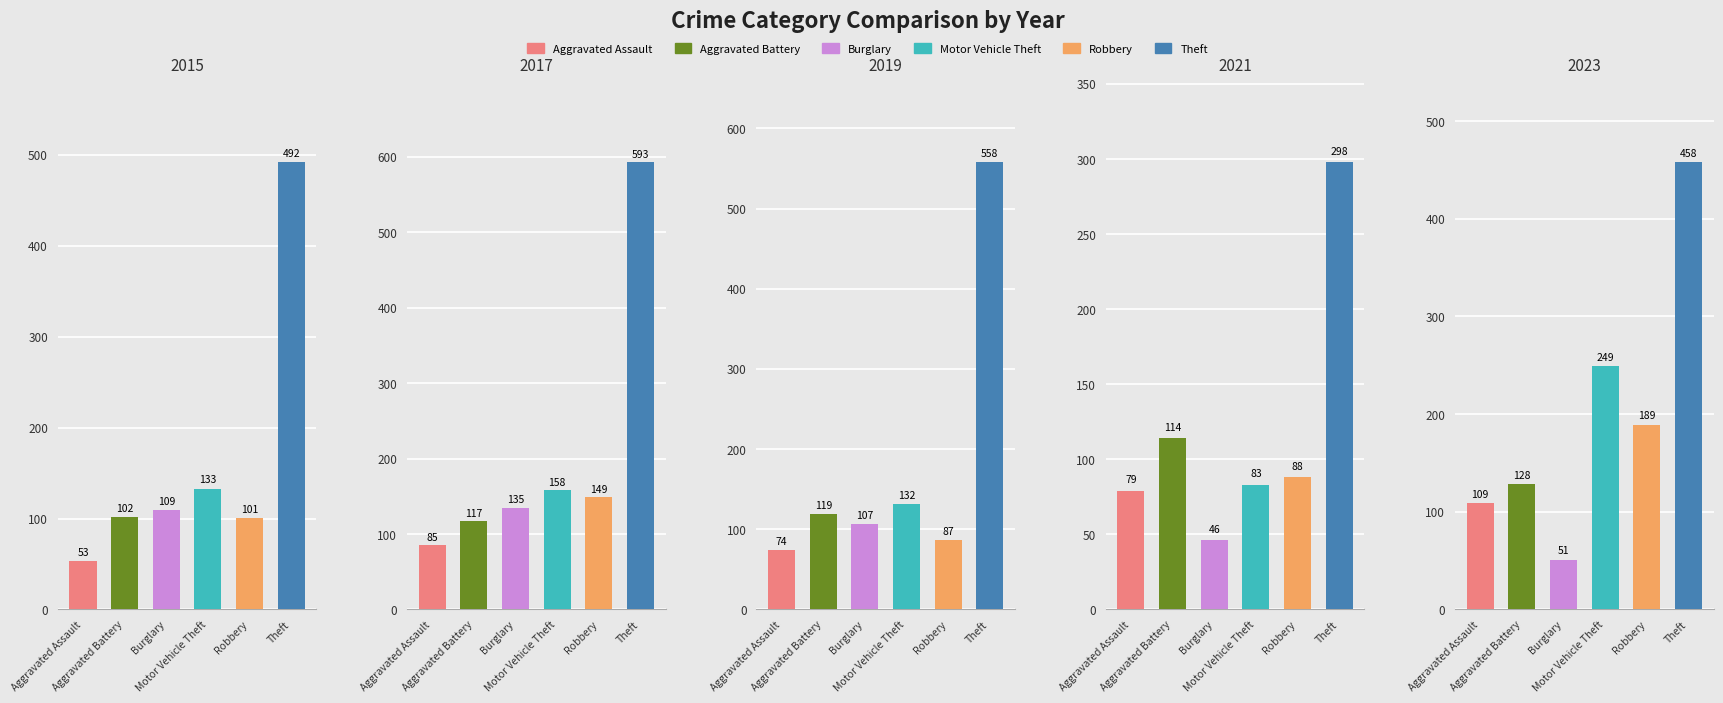

Are the bars horizontal?

No